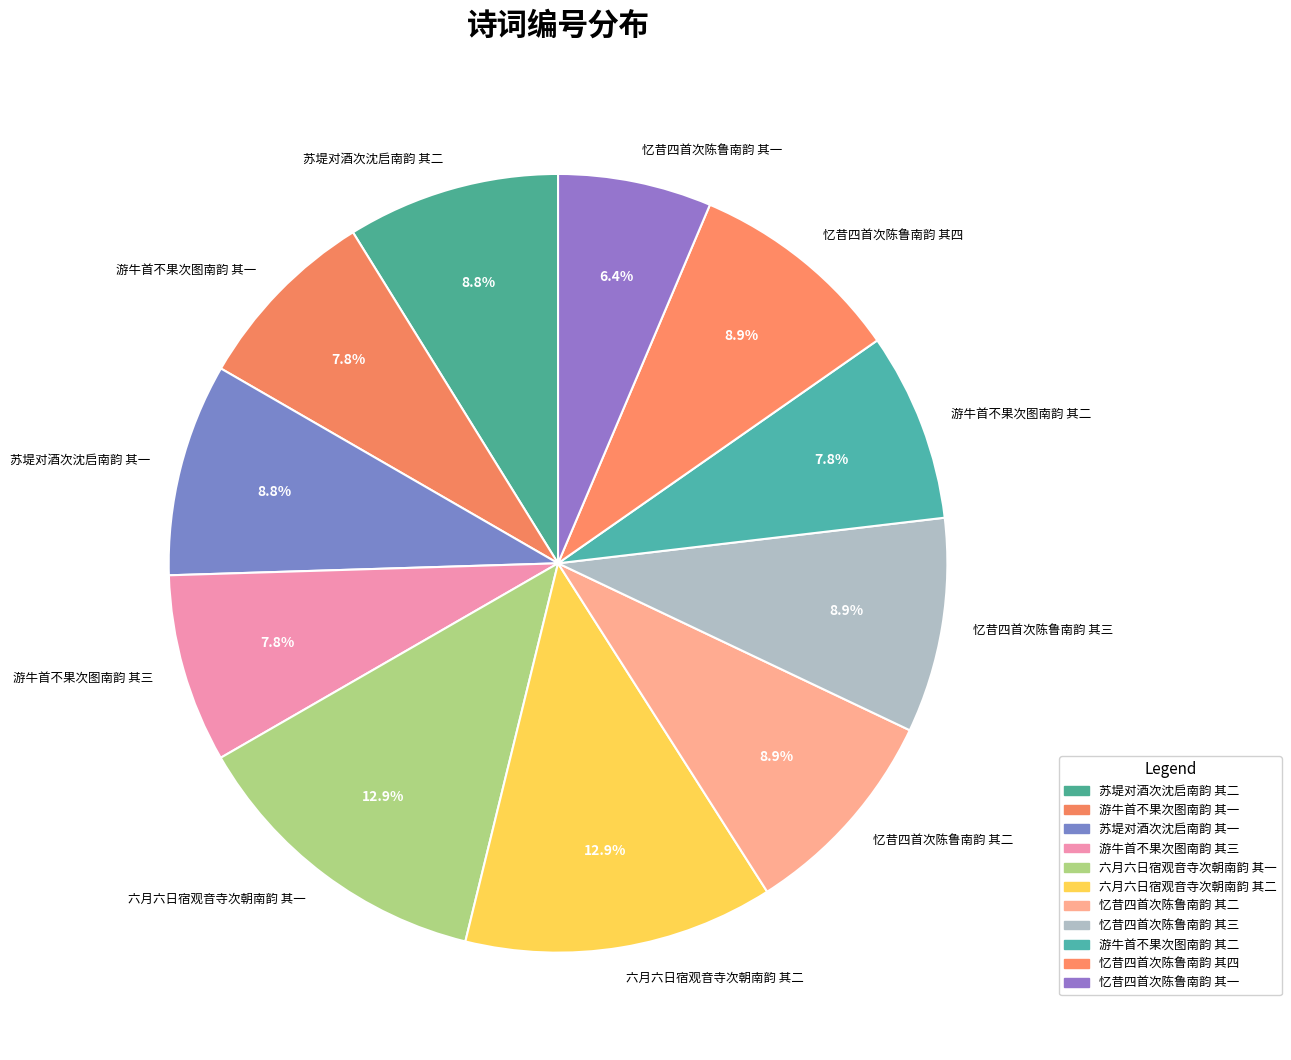

Which slice is the smallest?

忆昔四首次陈鲁南韵 其一